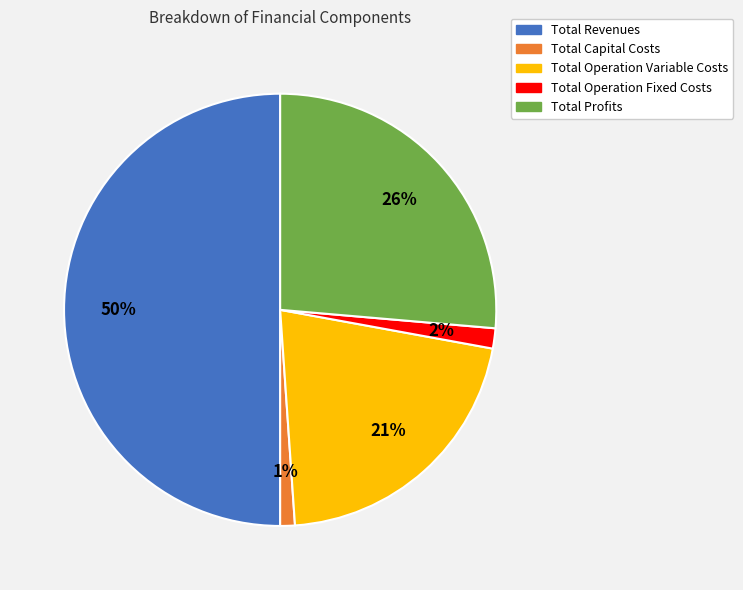

Count the number of slices in the pie.

5